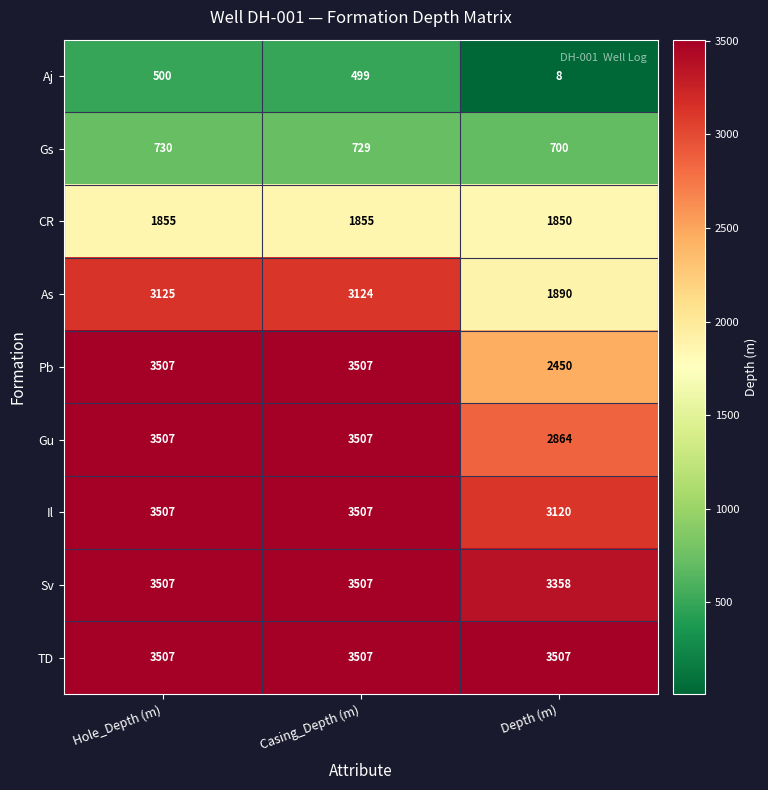

Reading left to right, what are all the values shown in this chart?

Aj: Hole_Depth (m)=500	Casing_Depth (m)=499	Depth (m)=8
Gs: Hole_Depth (m)=730	Casing_Depth (m)=729	Depth (m)=700
CR: Hole_Depth (m)=1855	Casing_Depth (m)=1855	Depth (m)=1850
As: Hole_Depth (m)=3125	Casing_Depth (m)=3124	Depth (m)=1890
Pb: Hole_Depth (m)=3507	Casing_Depth (m)=3507	Depth (m)=2450
Gu: Hole_Depth (m)=3507	Casing_Depth (m)=3507	Depth (m)=2864
Il: Hole_Depth (m)=3507	Casing_Depth (m)=3507	Depth (m)=3120
Sv: Hole_Depth (m)=3507	Casing_Depth (m)=3507	Depth (m)=3358
TD: Hole_Depth (m)=3507	Casing_Depth (m)=3507	Depth (m)=3507